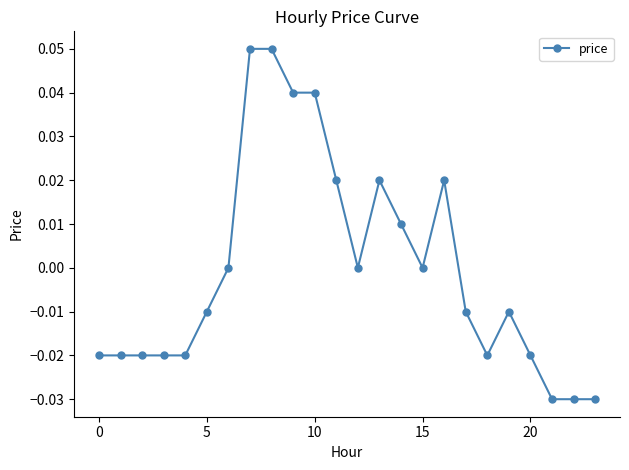

True or false: the data has more than 2 interior local peaks.

True